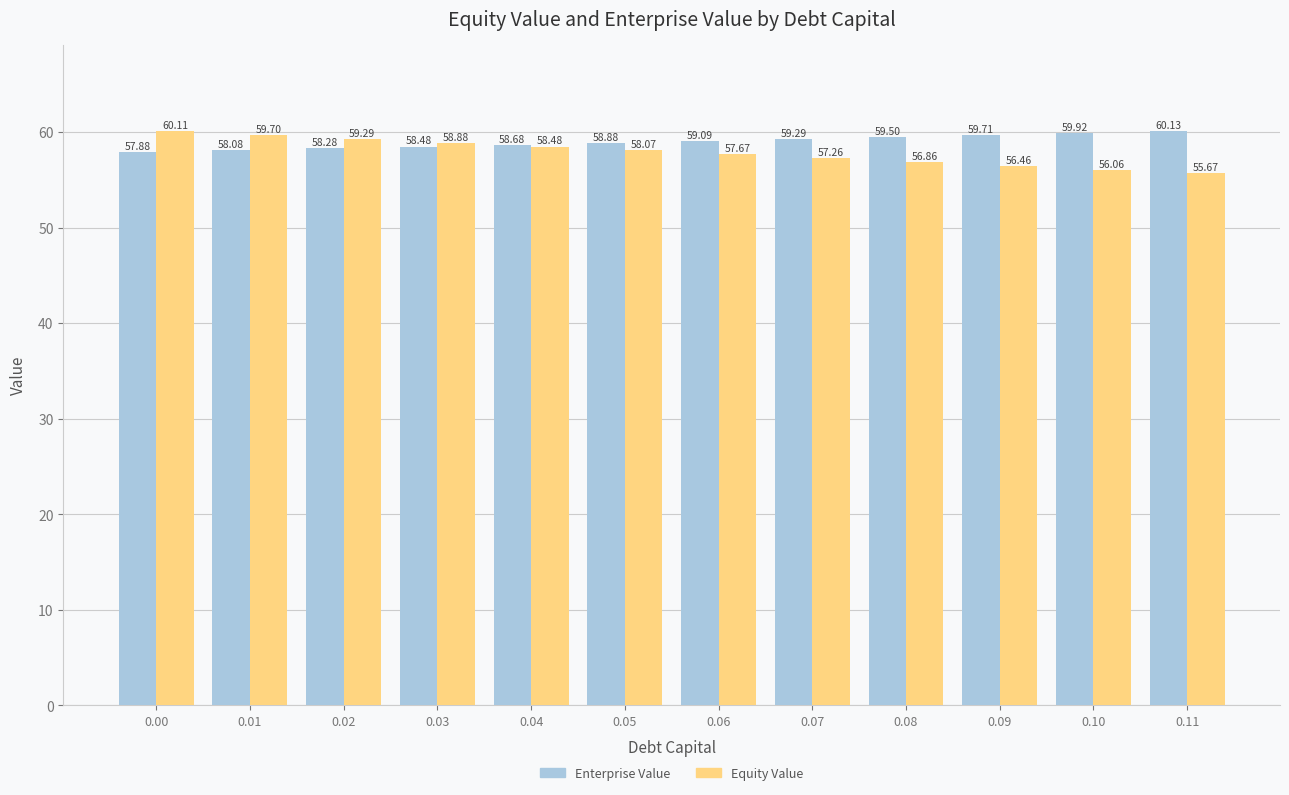

At which label is Equity Value closest to 57?

0.08